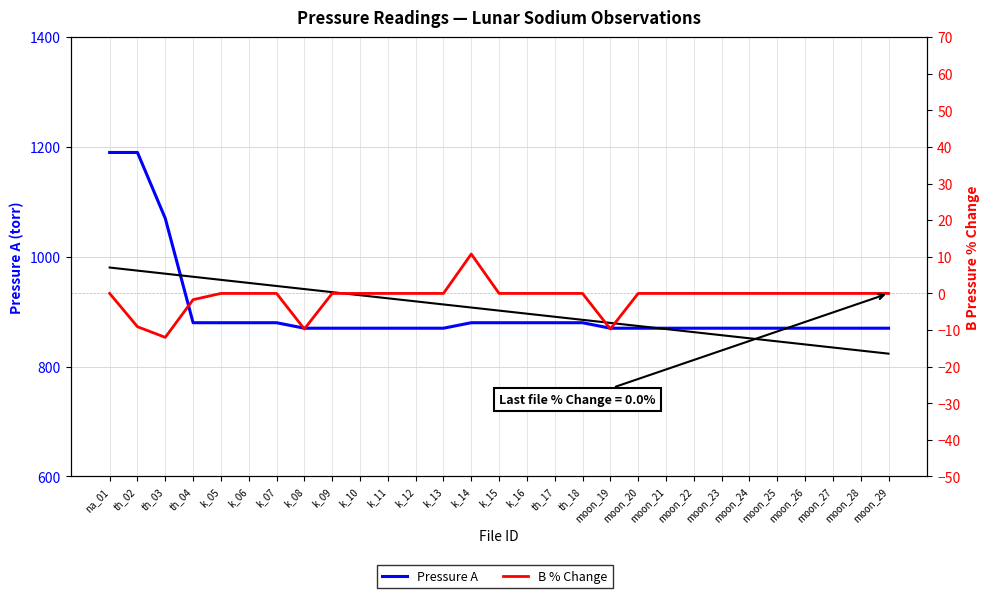

Reading left to right, transcribe all the data shown in this chart.

Pressure A: na_01=1190.0	th_02=1190.0	th_03=1070.0	th_04=880.0	k_05=880.0	k_06=880.0	k_07=880.0	k_08=870.0	k_09=870.0	k_10=870.0	k_11=870.0	k_12=870.0	k_13=870.0	k_14=880.0	k_15=880.0	k_16=880.0	th_17=880.0	th_18=880.0	moon_19=870.0	moon_20=870.0	moon_21=870.0	moon_22=870.0	moon_23=870.0	moon_24=870.0	moon_25=870.0	moon_26=870.0	moon_27=870.0	moon_28=870.0	moon_29=870.0
B % Change: na_01=0.0	th_02=-9.1	th_03=-12.0	th_04=-1.7	k_05=0.0	k_06=0.0	k_07=0.0	k_08=-9.7	k_09=0.0	k_10=0.0	k_11=0.0	k_12=0.0	k_13=0.0	k_14=10.8	k_15=0.0	k_16=0.0	th_17=0.0	th_18=0.0	moon_19=-9.7	moon_20=0.0	moon_21=0.0	moon_22=0.0	moon_23=0.0	moon_24=0.0	moon_25=0.0	moon_26=0.0	moon_27=0.0	moon_28=0.0	moon_29=0.0